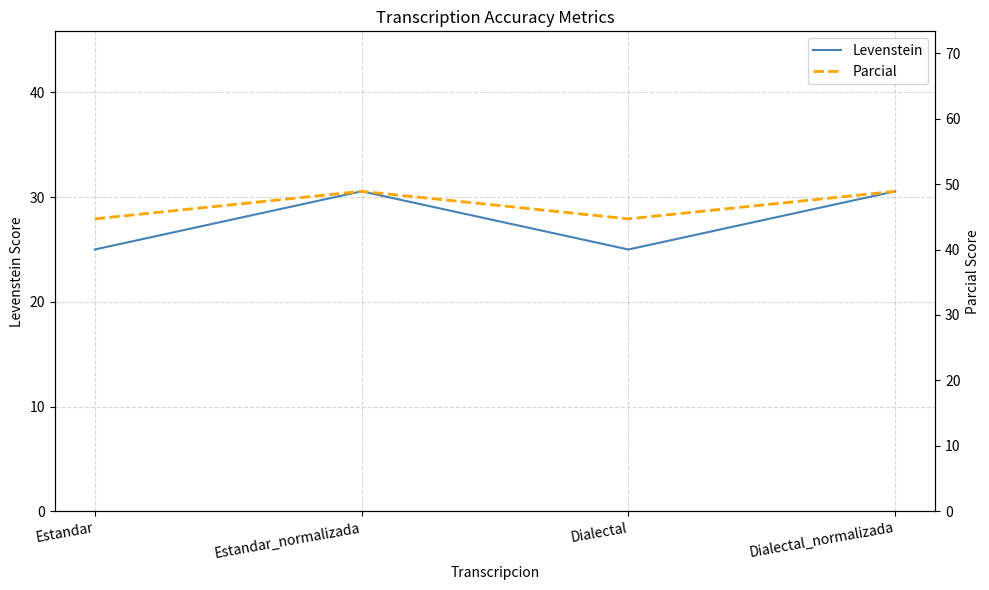

Where is Parcial nearest to the value 46?

Estandar